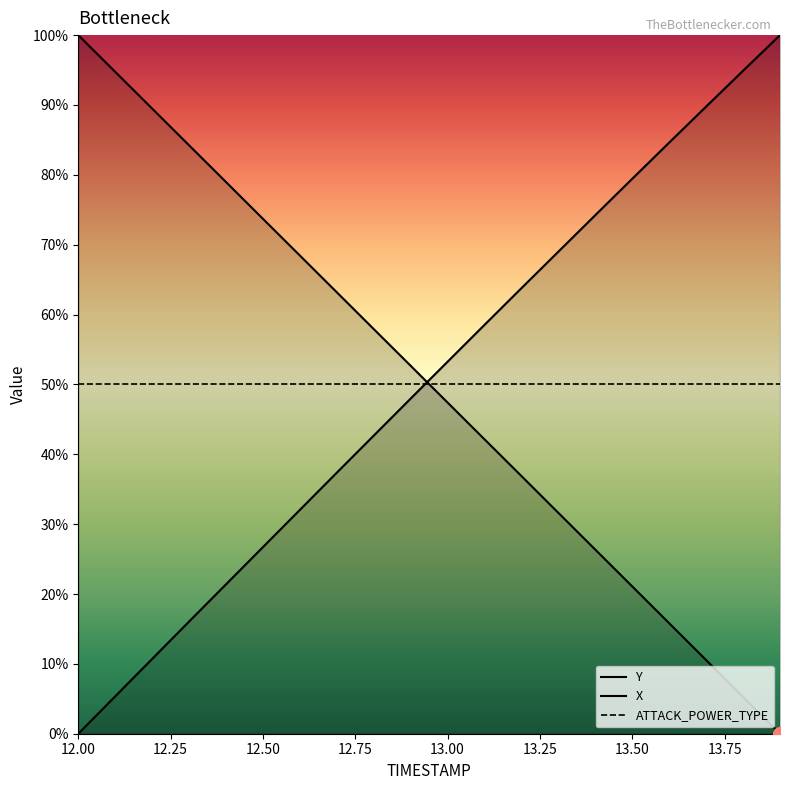

List the series in order of their peak value, lowest first.

ATTACK_POWER_TYPE, Y, X